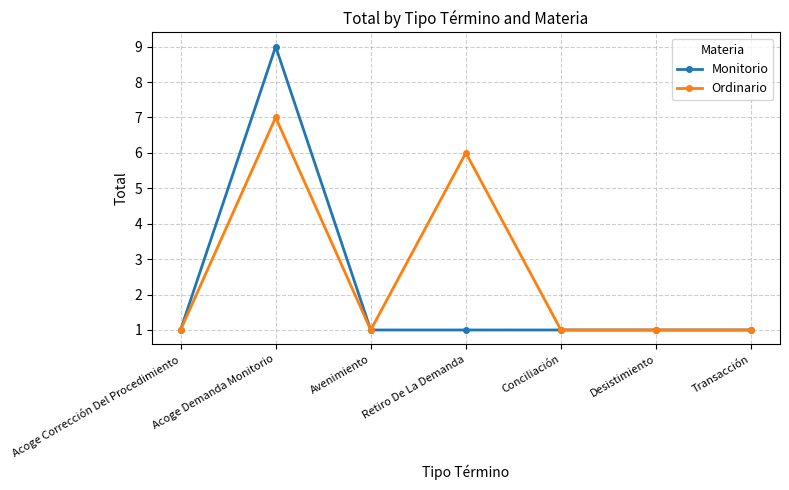

What is the sum of the Ordinario values at Desistimiento and Avenimiento?

2